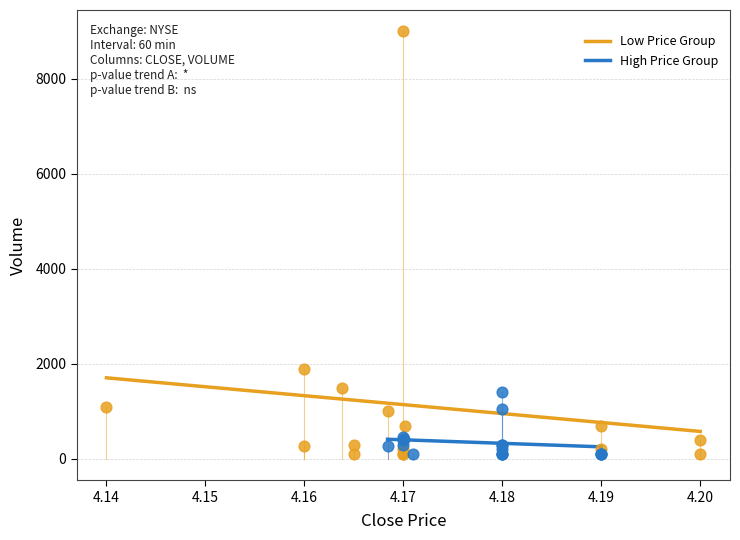

Which series contains the highest Y value?

Low Price Group